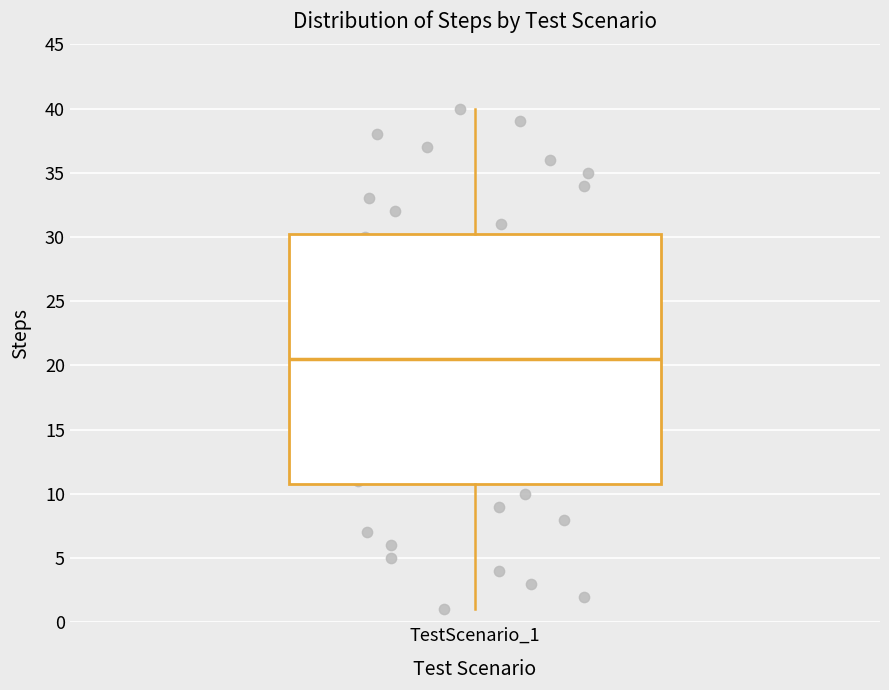

Transcribe this box plot: give where the median line is, the range the box spans, and where the two whiskers end, as read against the y-axis. The values are not printed on the chart, so give them approximately, as read against the axis.

median 20.5, box 11.0 to 30.5, whiskers 1.0 to 40.0